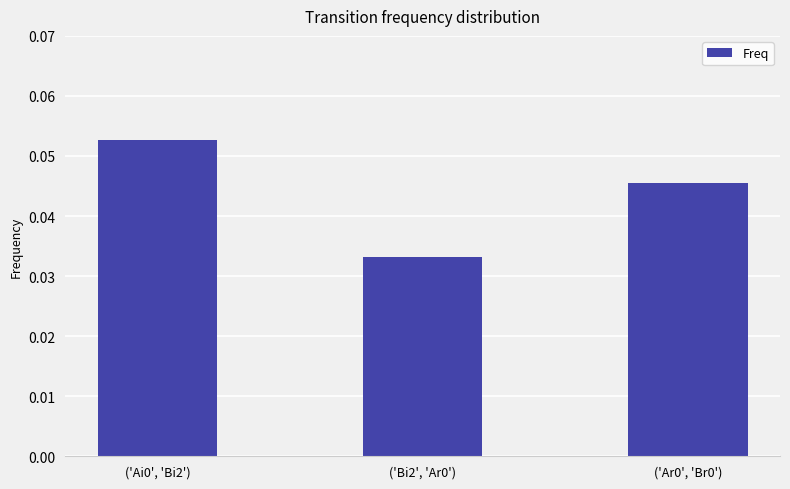

Is it true that the value at ('Ai0', 'Bi2') is 0.0?

False